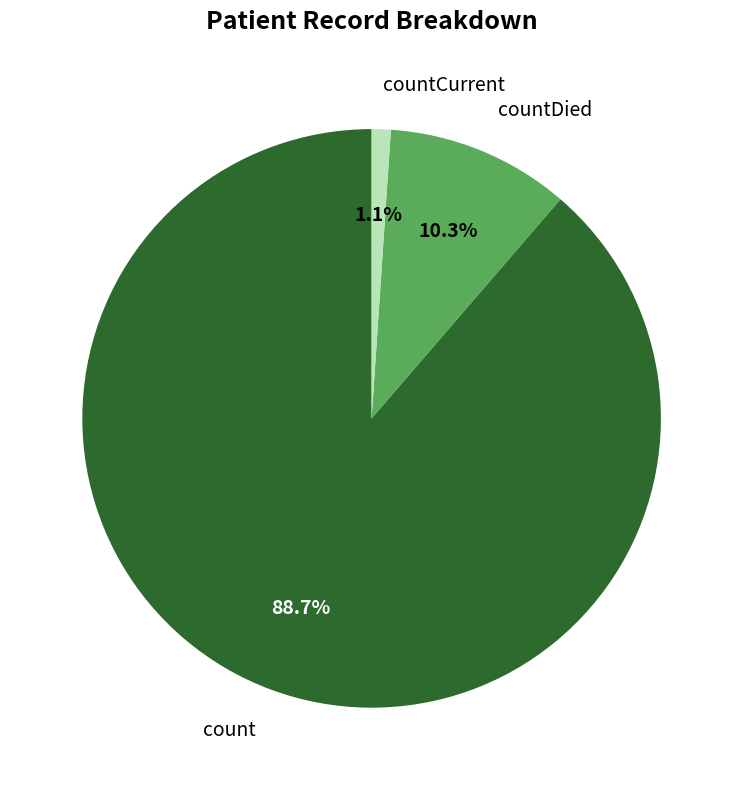

How many slices are in this pie chart?

3